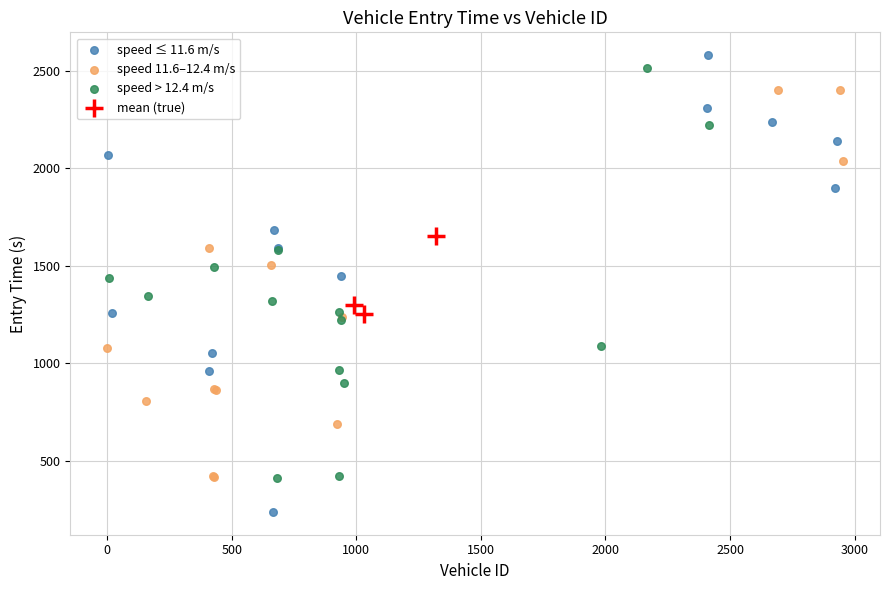

Which series reaches the maximum Y coordinate?

speed ≤ 11.6 m/s